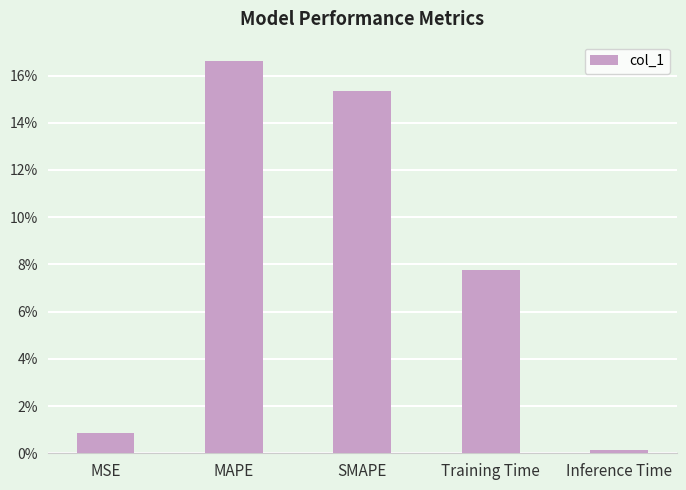

What position from the right is MAPE?

4